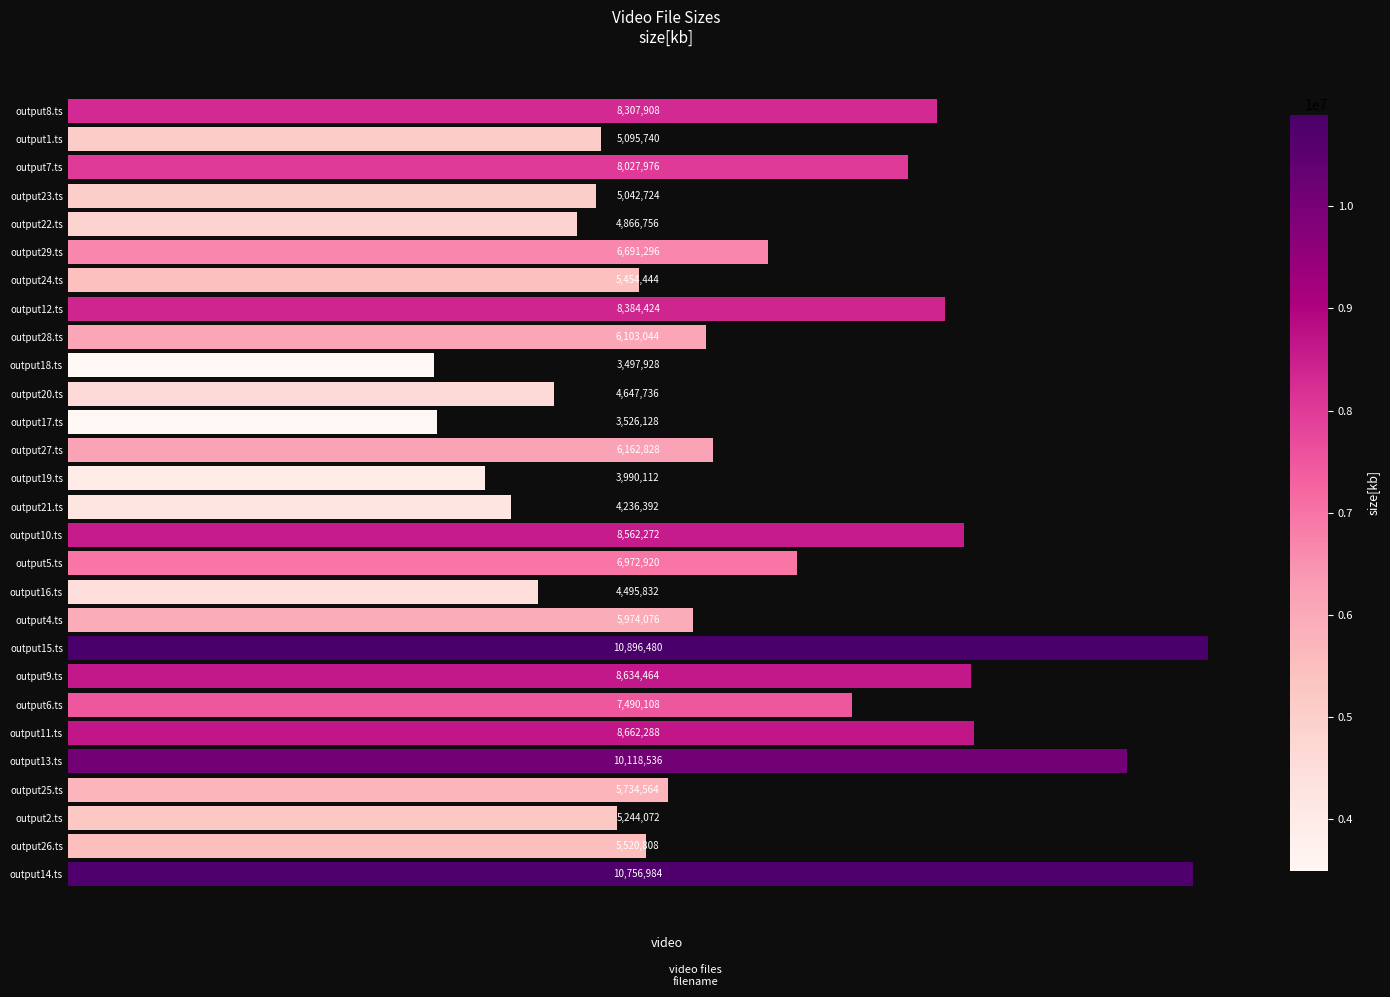

Between output6.ts and output17.ts, which is larger?

output6.ts